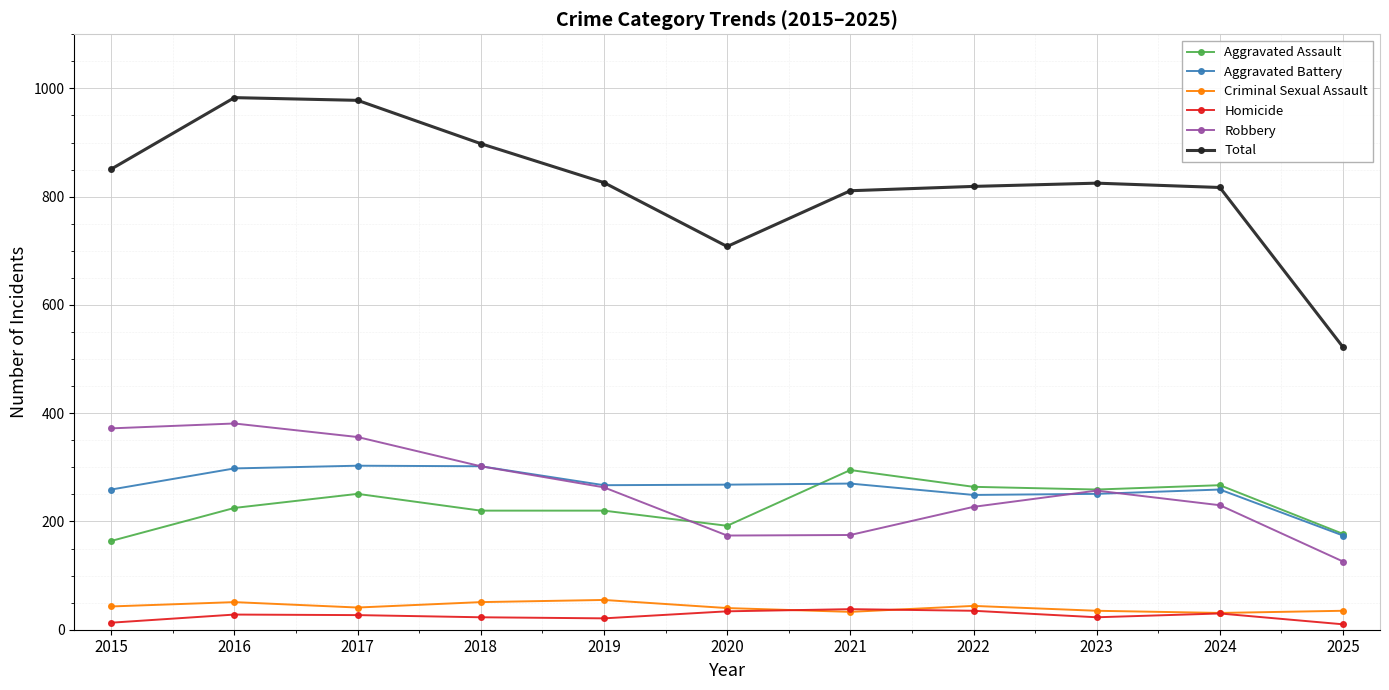

True or false: Aggravated Assault and Homicide cross at least once.

False